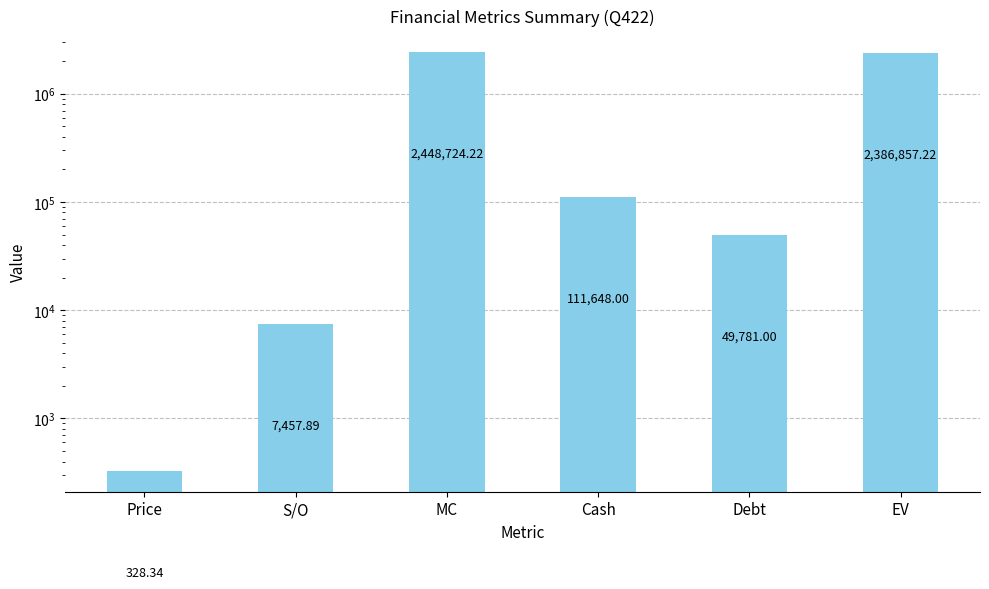

What is the greatest value displayed?

2448724.2